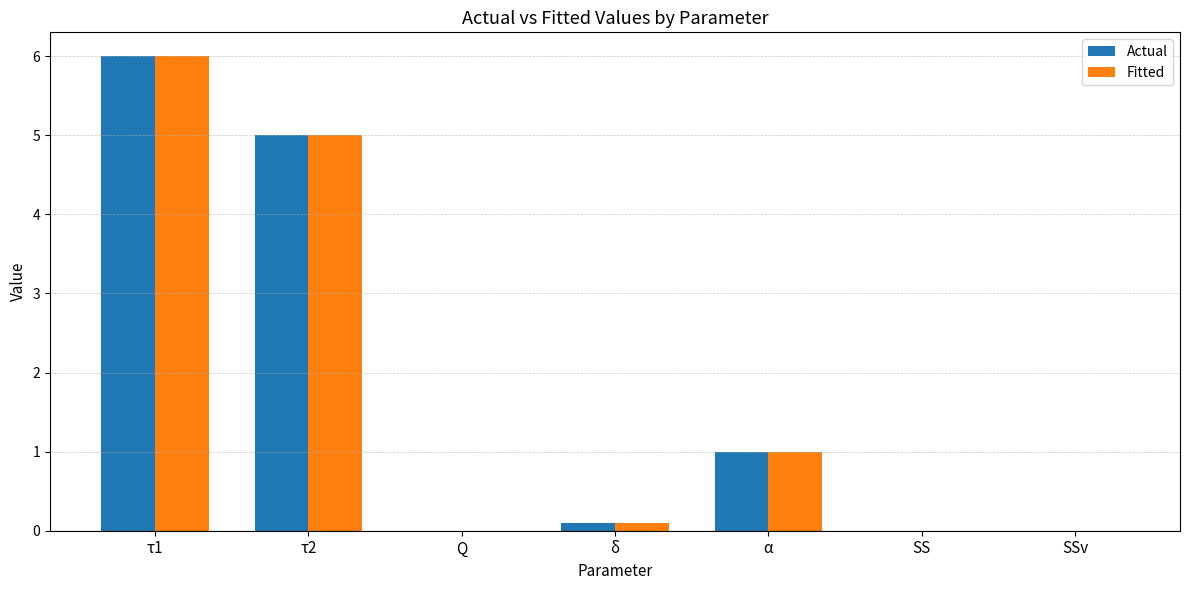

At which category is the sum across all series the highest?

τ1